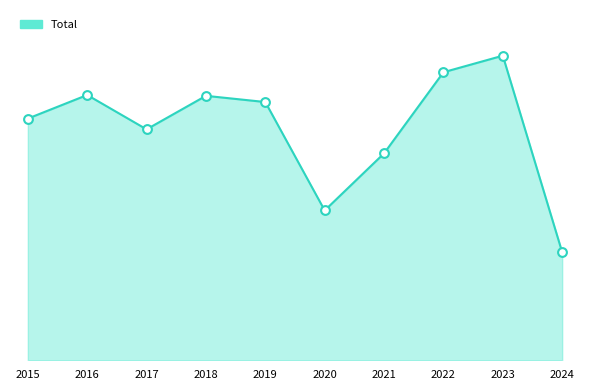

What is the ratio of the value at 2018 to the value at 2017?

1.1